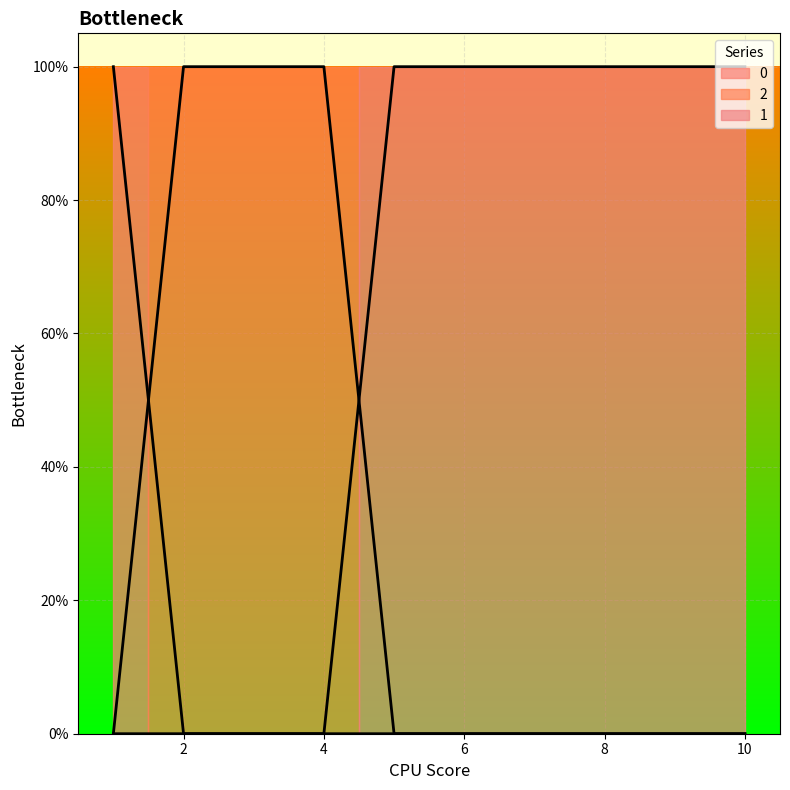

Which series has the largest total across all categories?

1